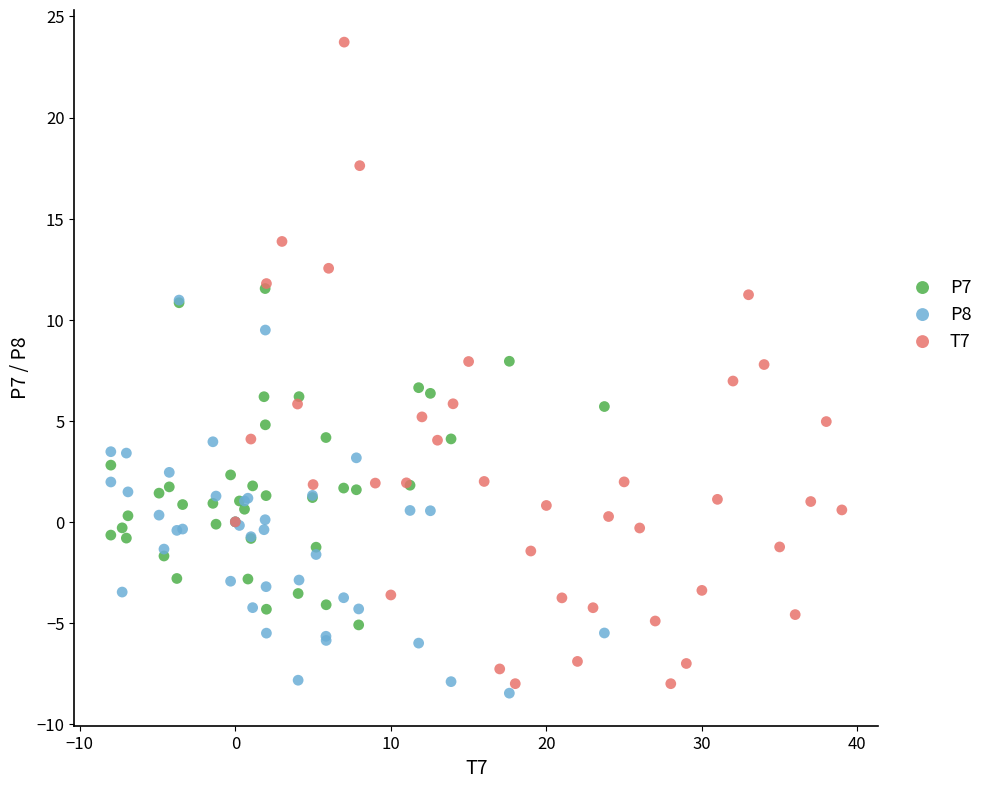

Which series reaches the maximum Y coordinate?

T7